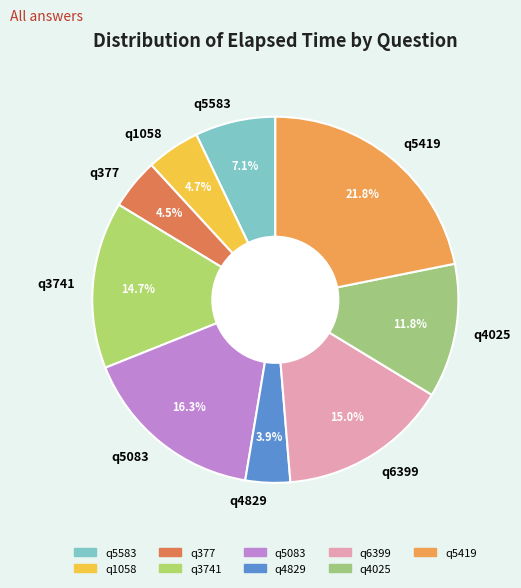

To the nearest percent, what percentage of the pie is q4025?

12%